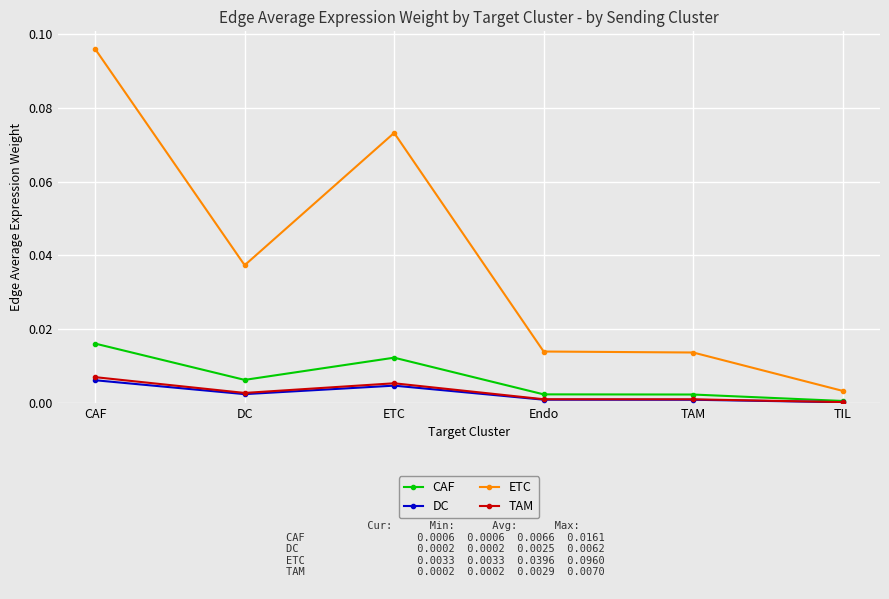

What is the sum of all ETC values?

0.2